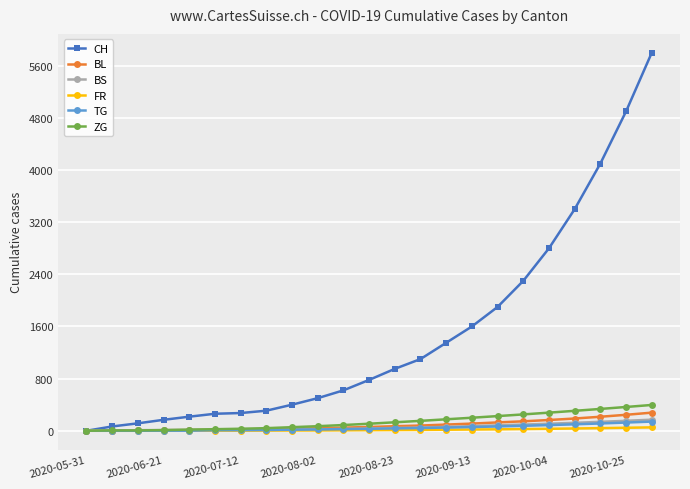

How many data points does each series have?

23